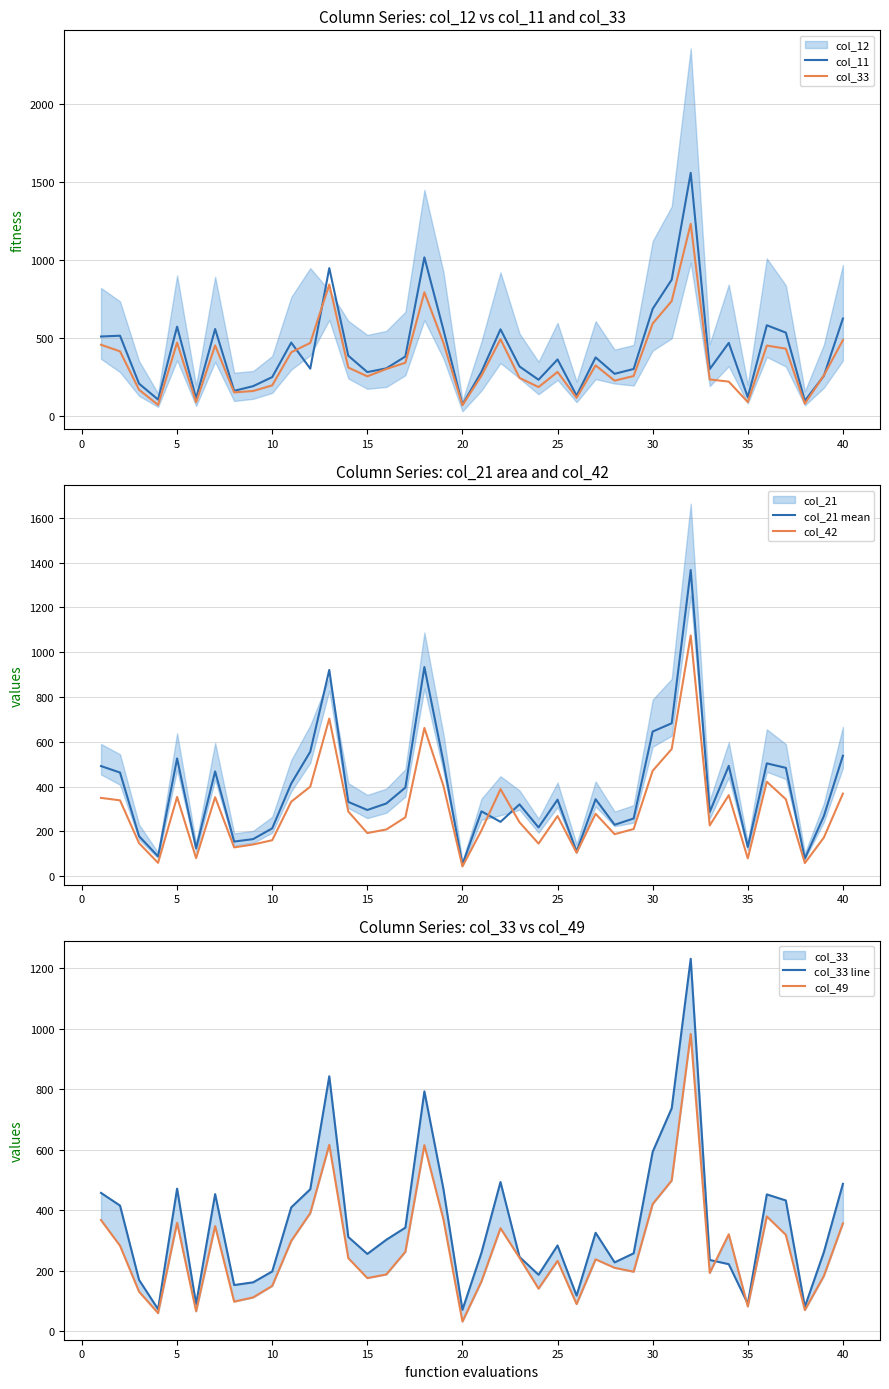

What is the lowest value of the col_21 mean series?

53